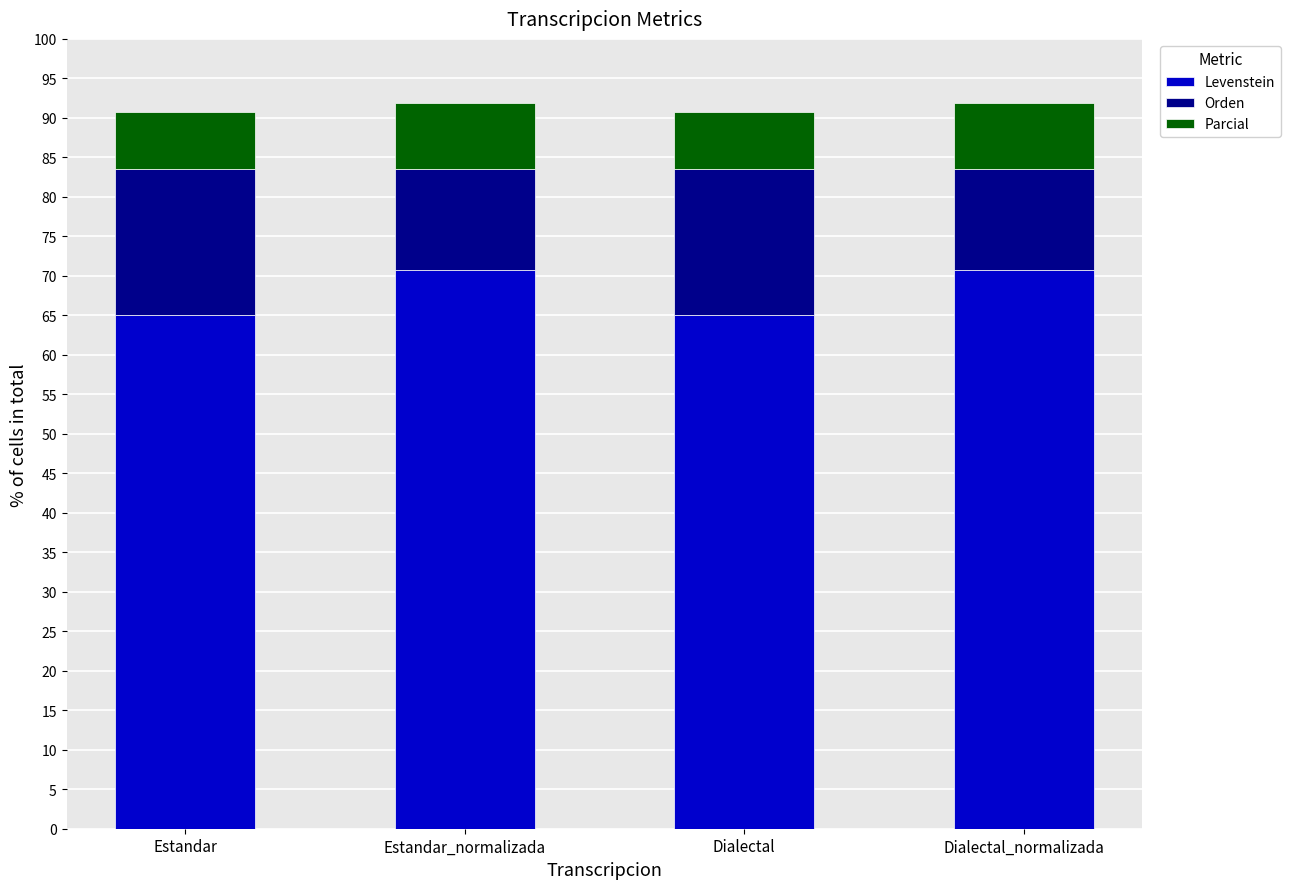

What is the total value across all series at Estandar?

90.8